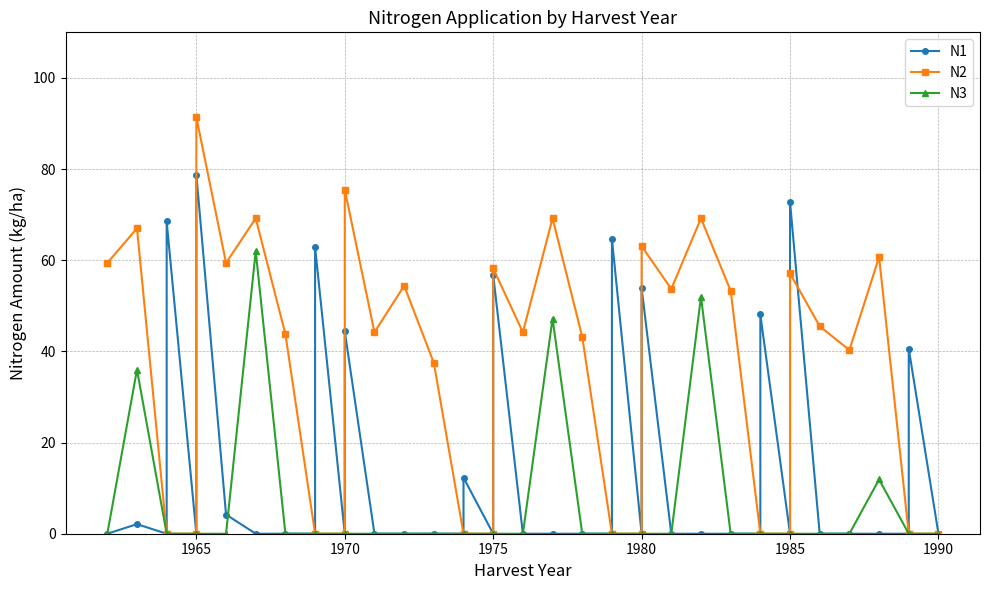

True or false: N3 and N2 intersect in this chart.

False